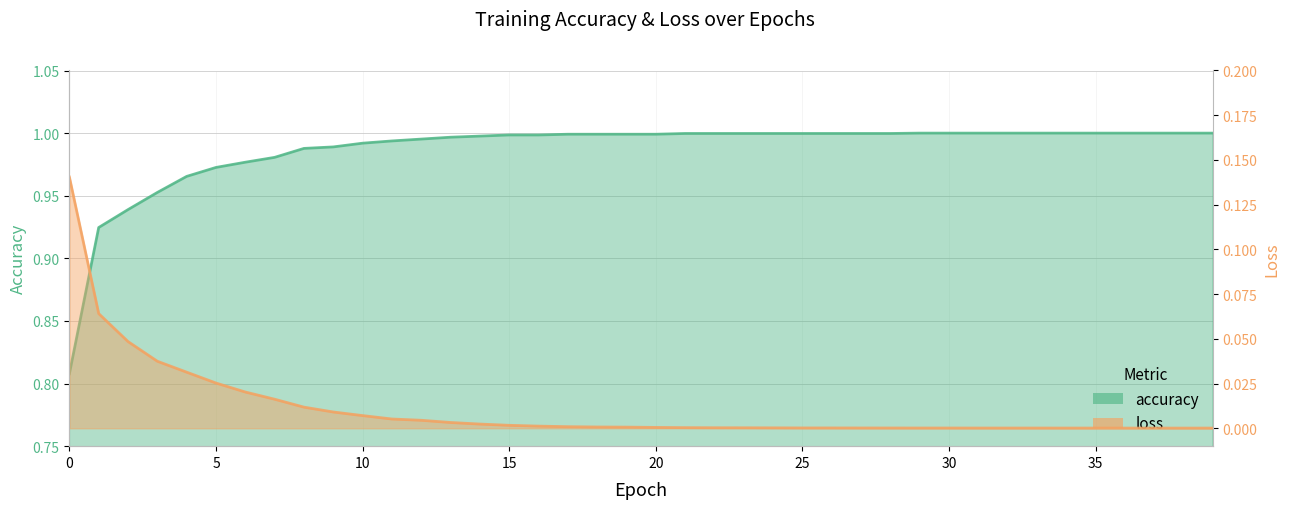

How many lines are shown in the chart?

2